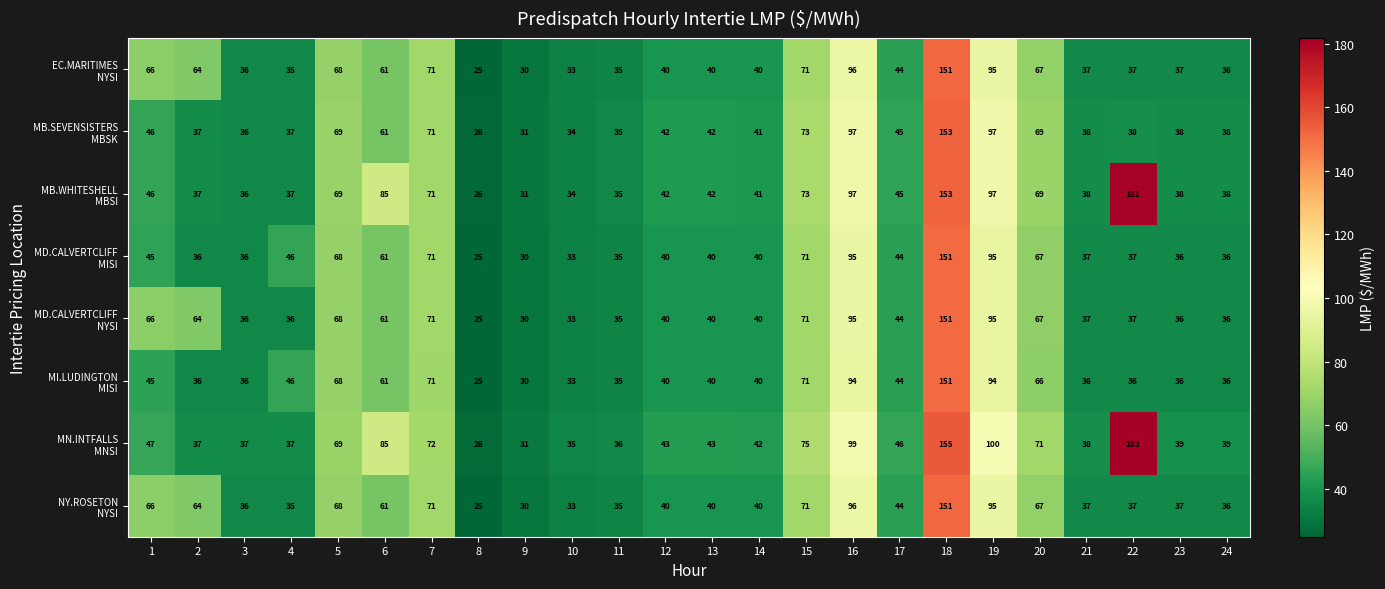

What is the minimum value shown in the chart?

25